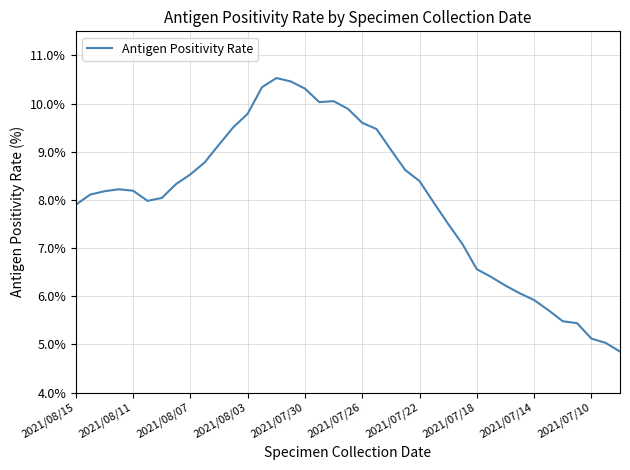

What is the difference between the maximum and minimum values?

5.7